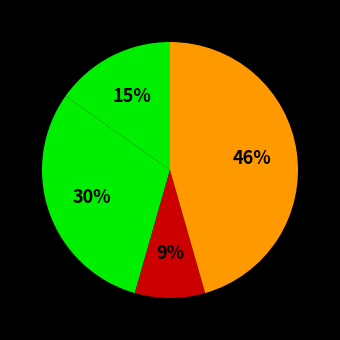

How many slices are in this pie chart?

4